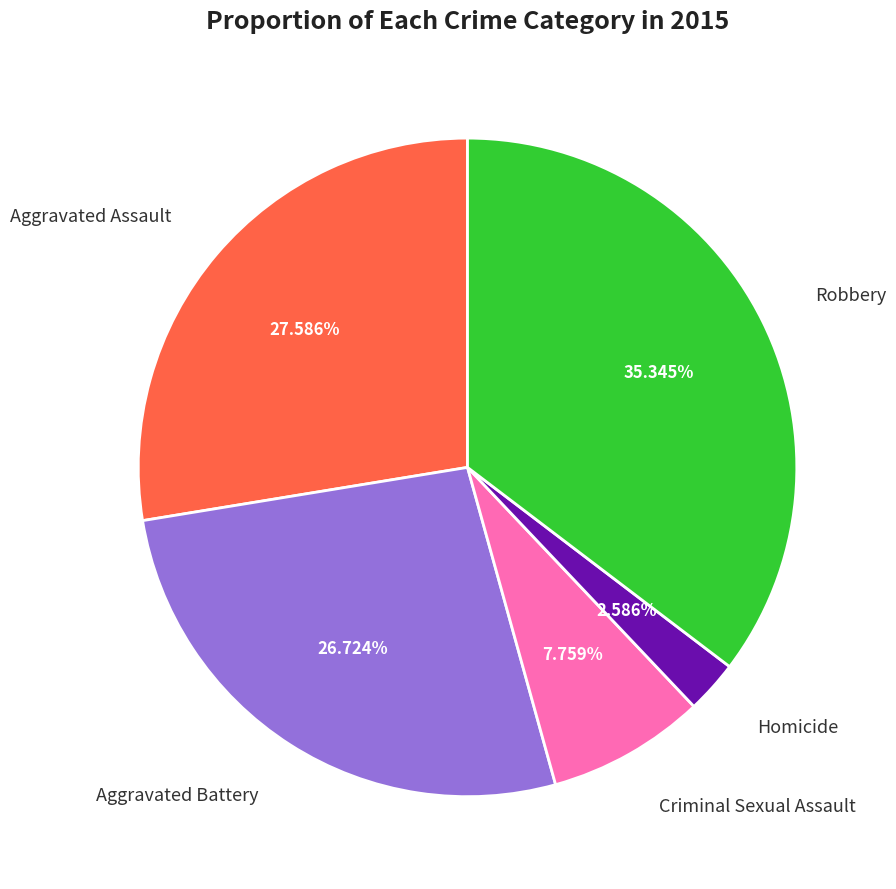

Does any single category account for the majority?

No